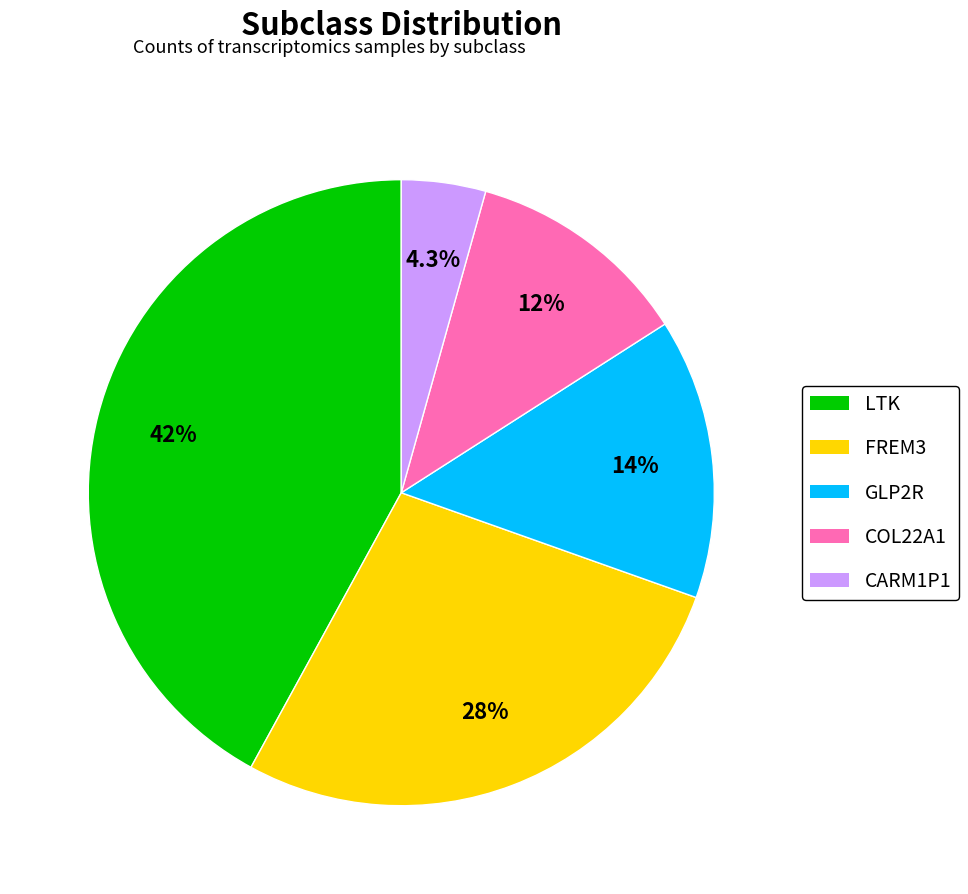

Combined, do FREM3 and LTK account for over 50%?

Yes